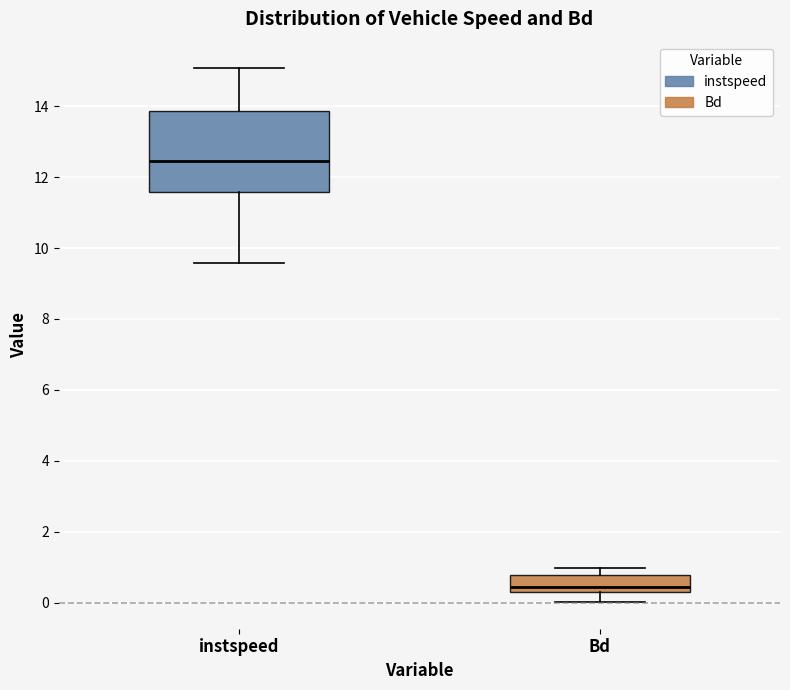

Which box's median line is the lowest?

Bd